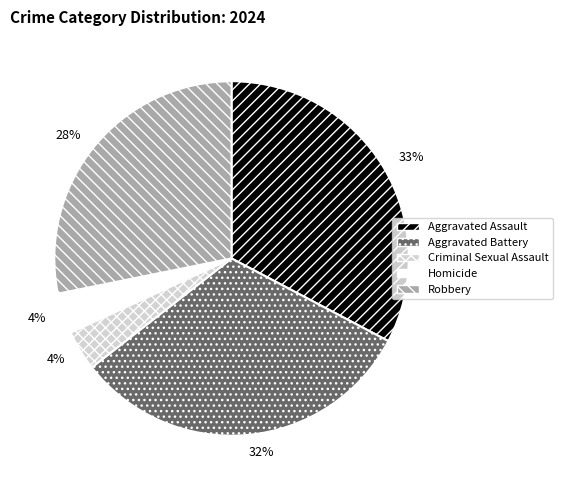

Rank the categories by value from lowest to highest.

Criminal Sexual Assault, Homicide, Robbery, Aggravated Battery, Aggravated Assault